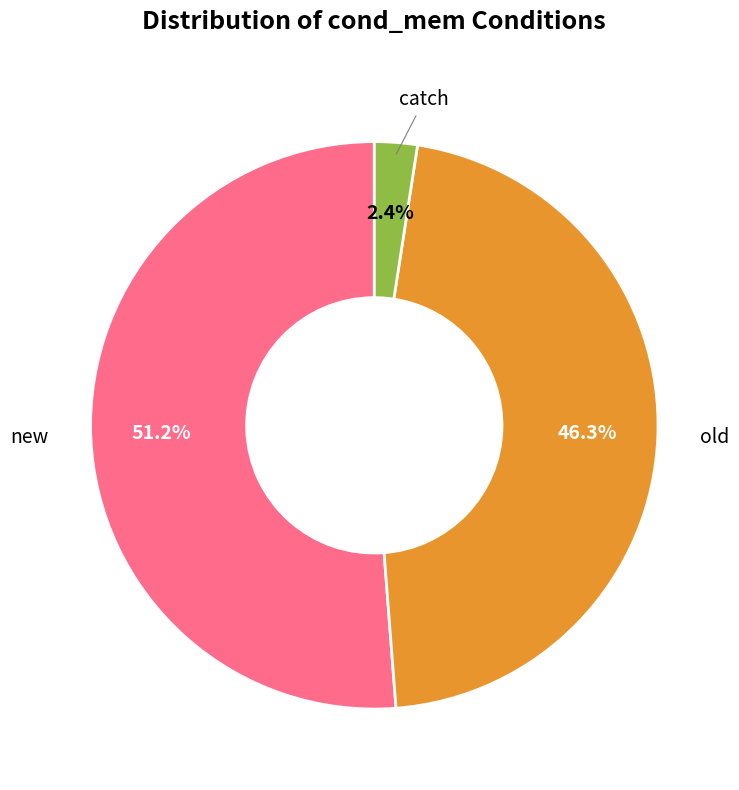

Is there any slice that represents more than half of the pie?

Yes